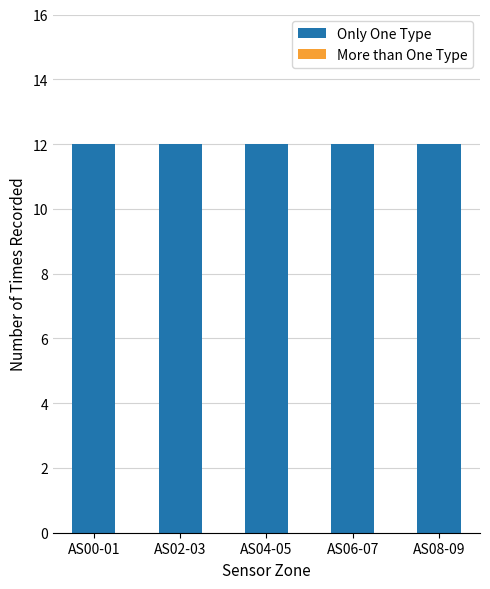

What is the greatest value displayed?

12